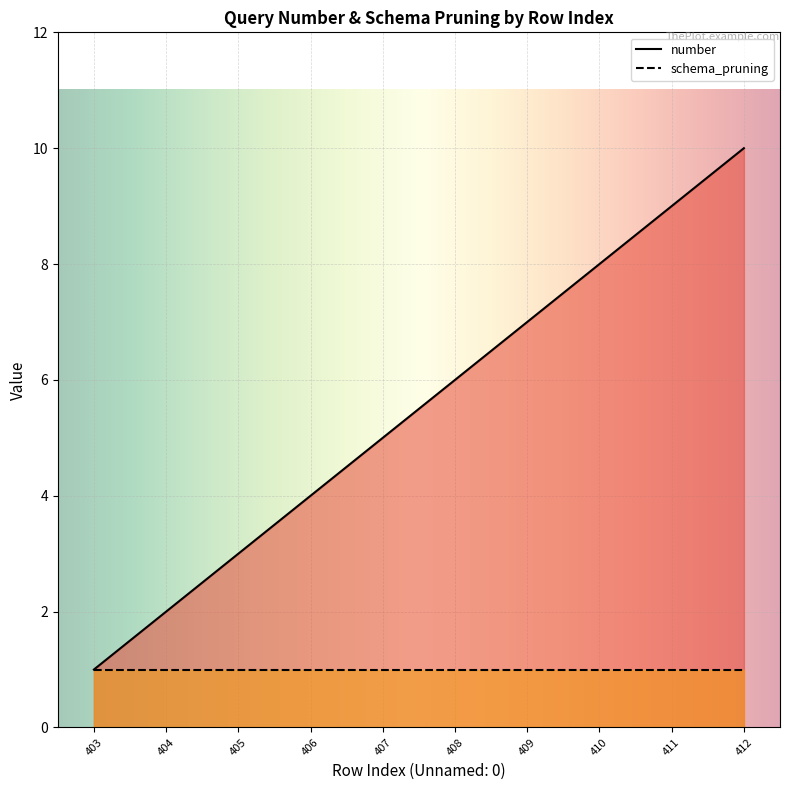

What is the greatest value displayed?

10